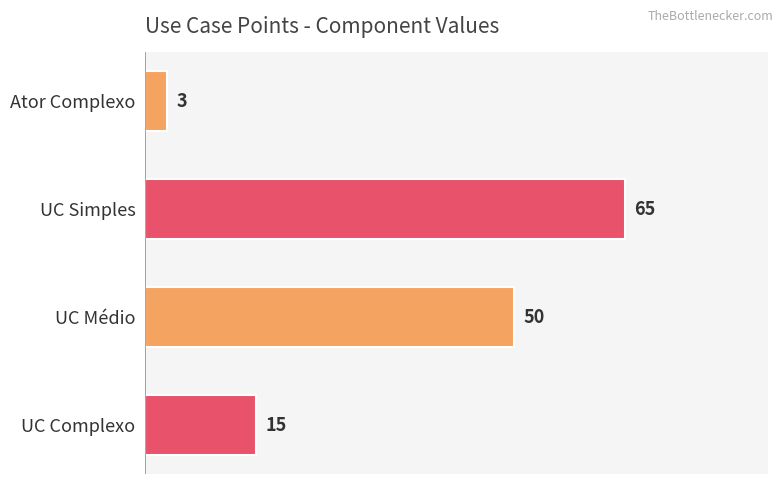

Are the bars grouped side by side (vs. stacked)?

No